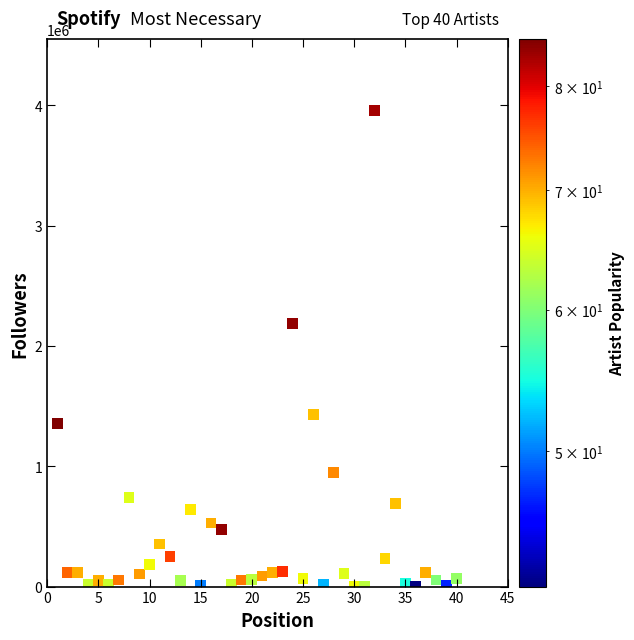

What is the range of Y values (max minus min)?

3953980